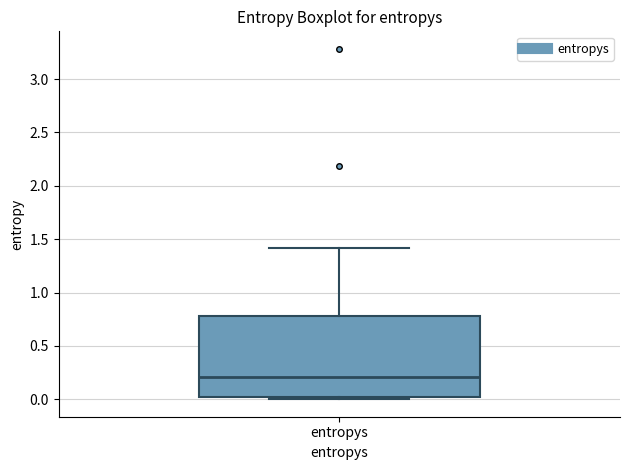

Where is the lower edge of the box for entropys on the y-axis? The values are not printed on the chart, so give them approximately, as read against the axis.

0.0